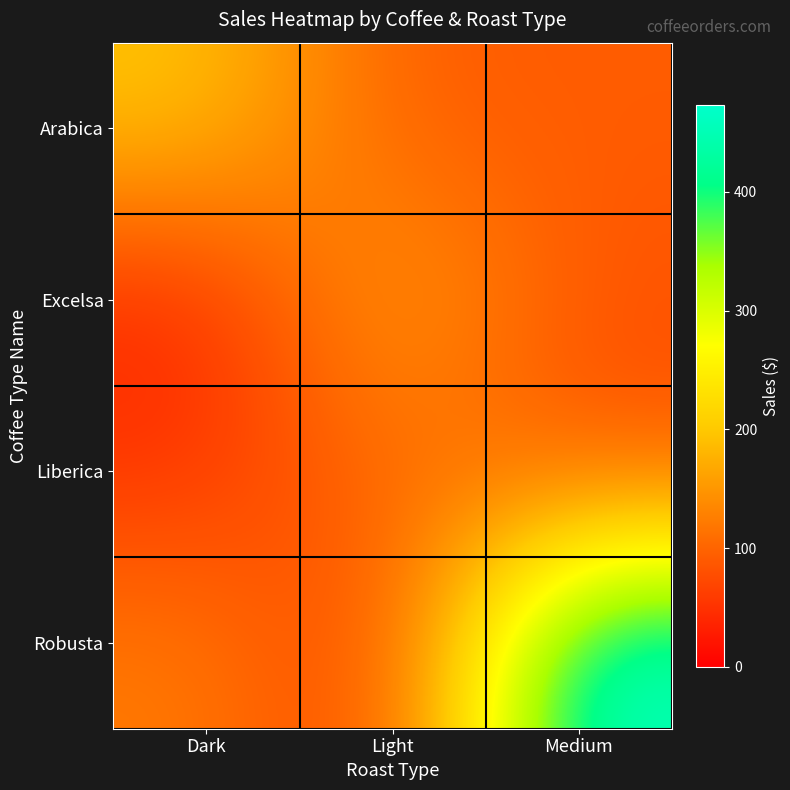

Which category has the lowest value across all series?

Dark